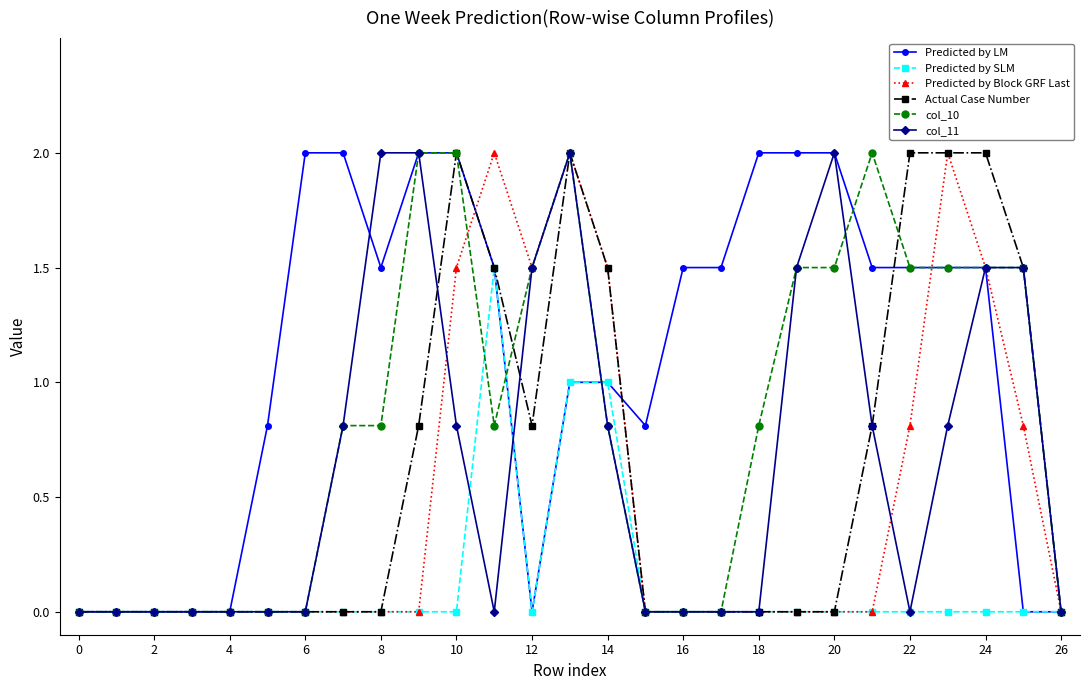

What is the highest value of the col_10 series?

2.0